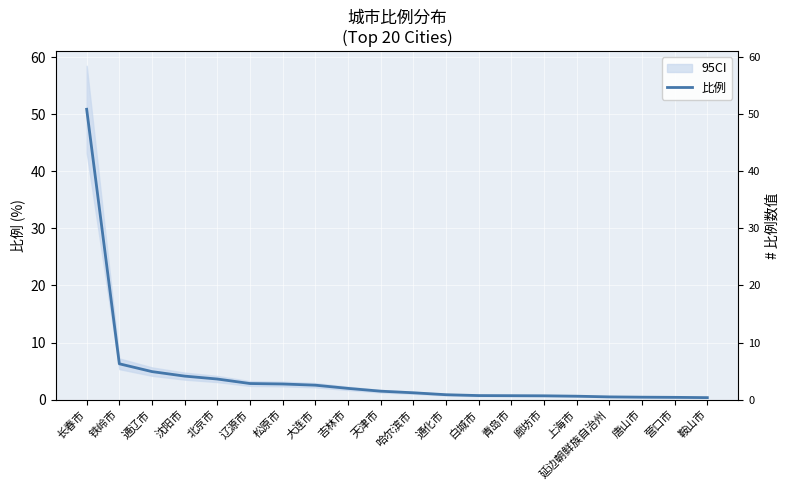

What is the value of the 7th point from the left?

2.7